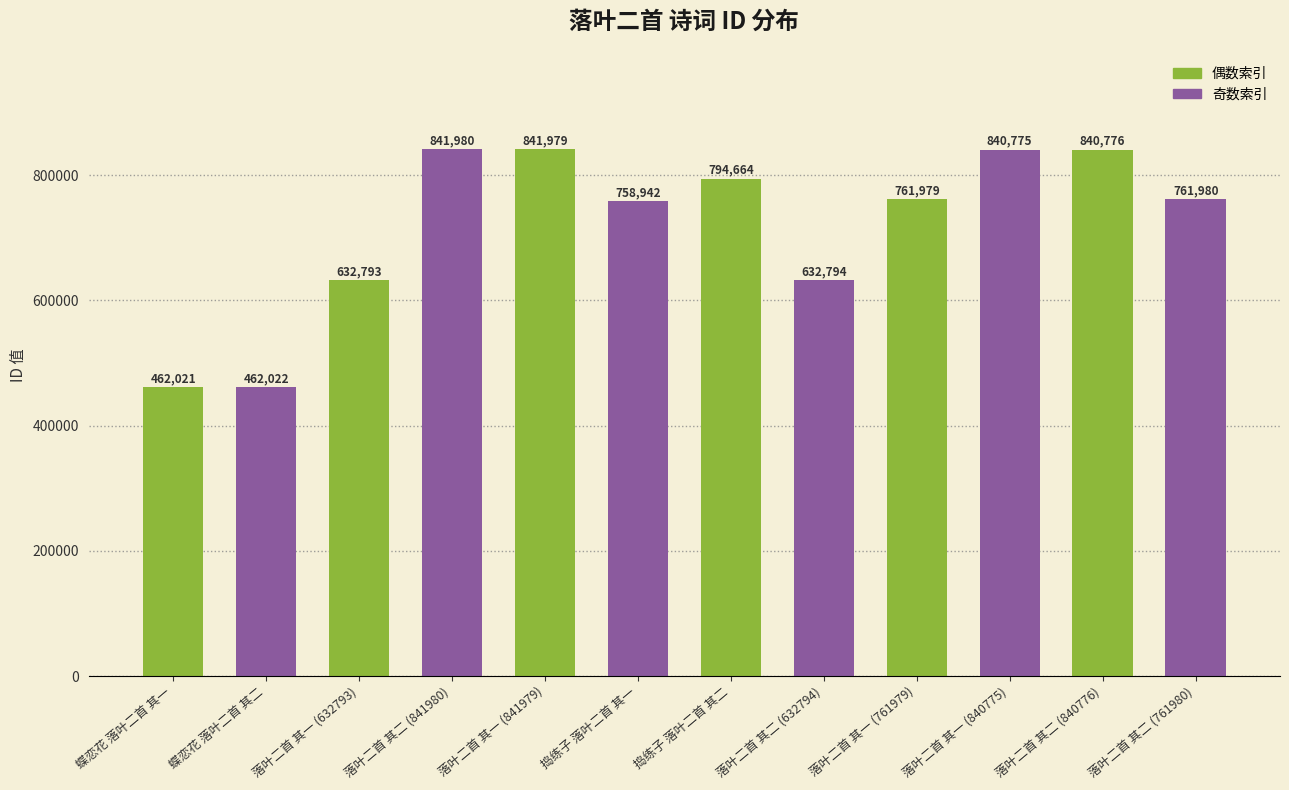

Which category has the lowest value across all series?

蝶恋花 落叶二首 其一